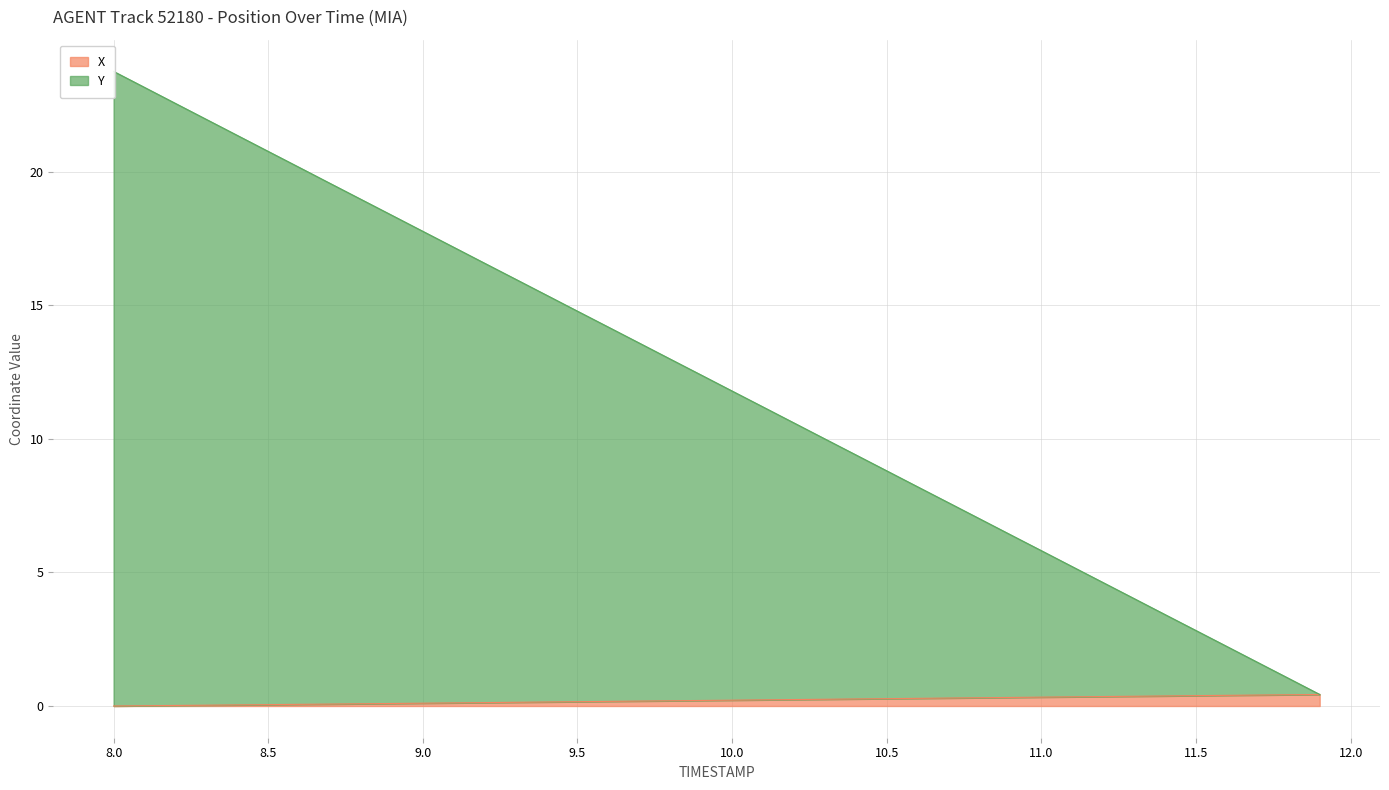

Which series has the largest range (max minus min)?

Y